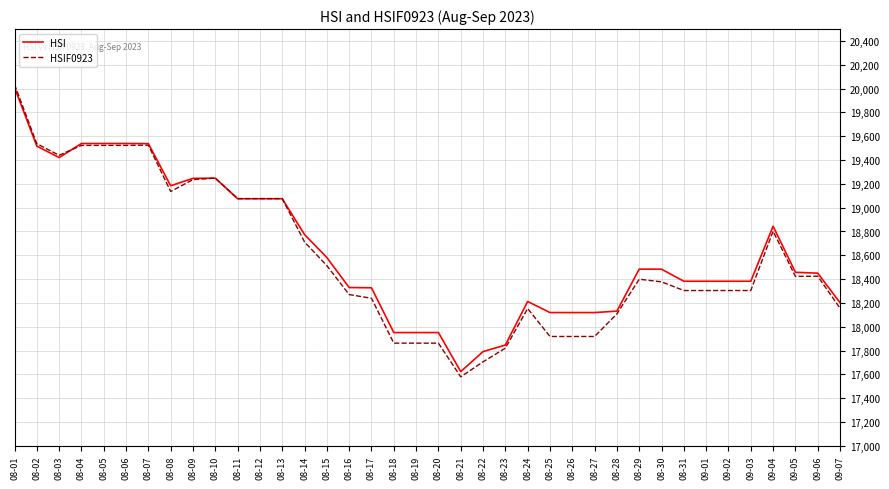

What is the sum of the HSI values at 08-06 and 08-19?

37490